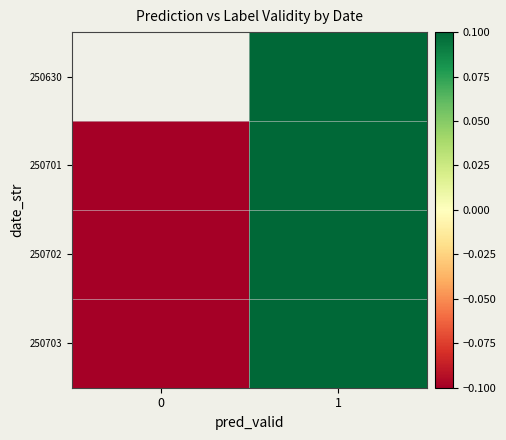

List the series in order of their overall mean, highest first.

250630, 250702, 250701, 250703